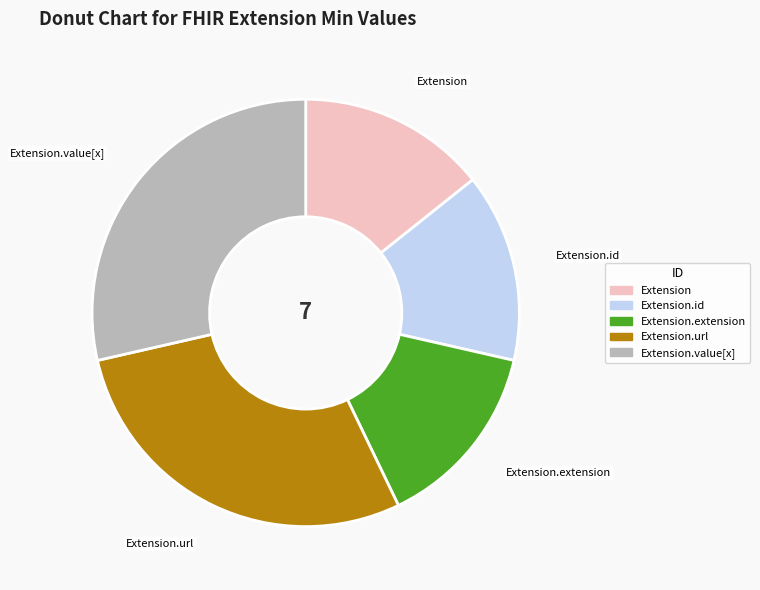

Does any single category account for the majority?

No